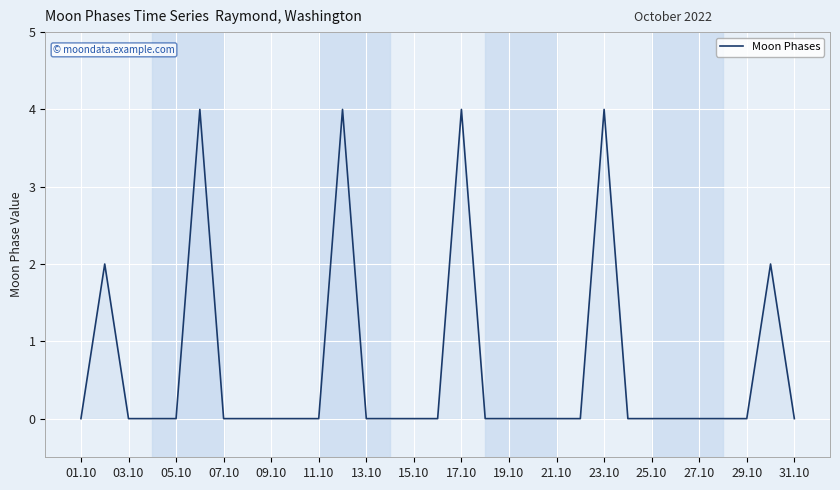

What is the difference between the maximum and minimum values?

4